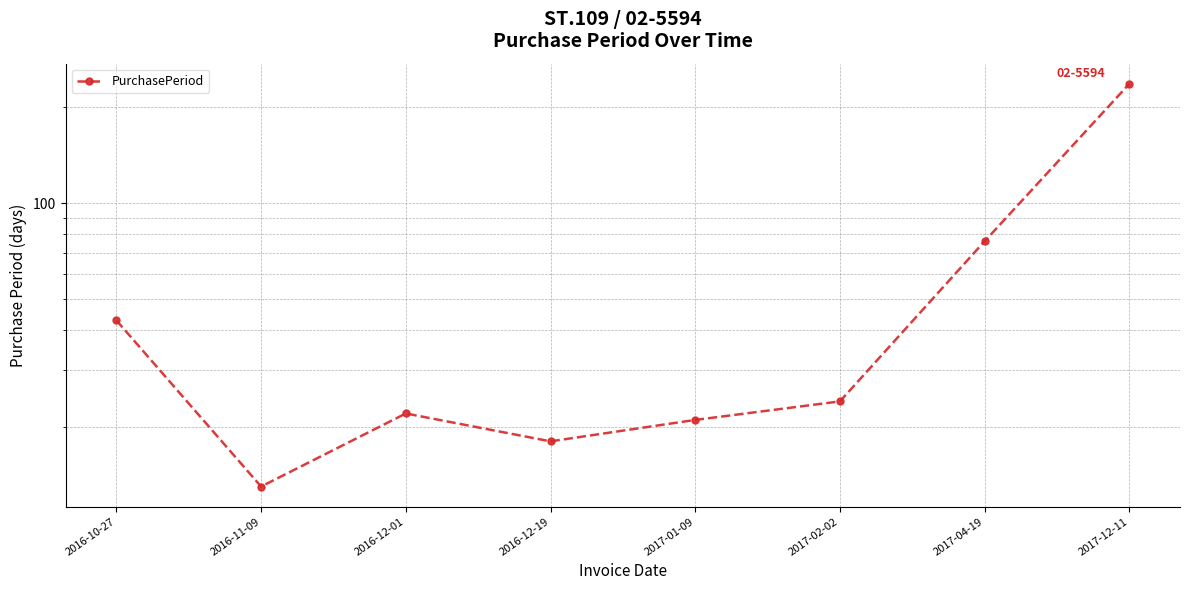

Rank the categories by value from lowest to highest.

2016-11-09, 2016-12-19, 2017-01-09, 2016-12-01, 2017-02-02, 2016-10-27, 2017-04-19, 2017-12-11